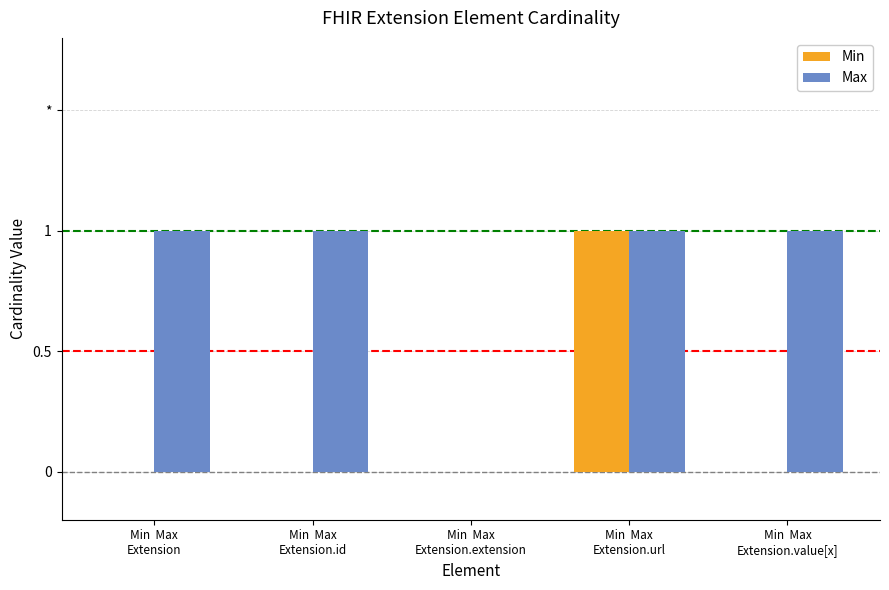

What position from the left is Min  Max
Extension.value[x]?

5